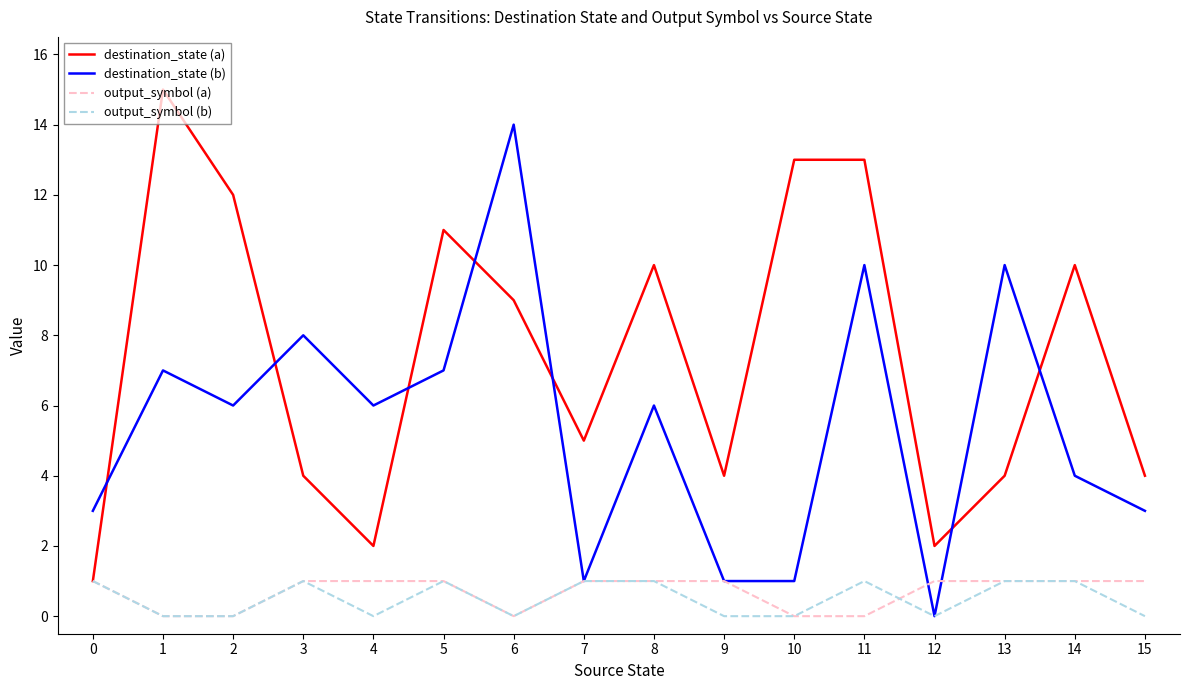

How many times do destination_state (b) and destination_state (a) cross each other?

7